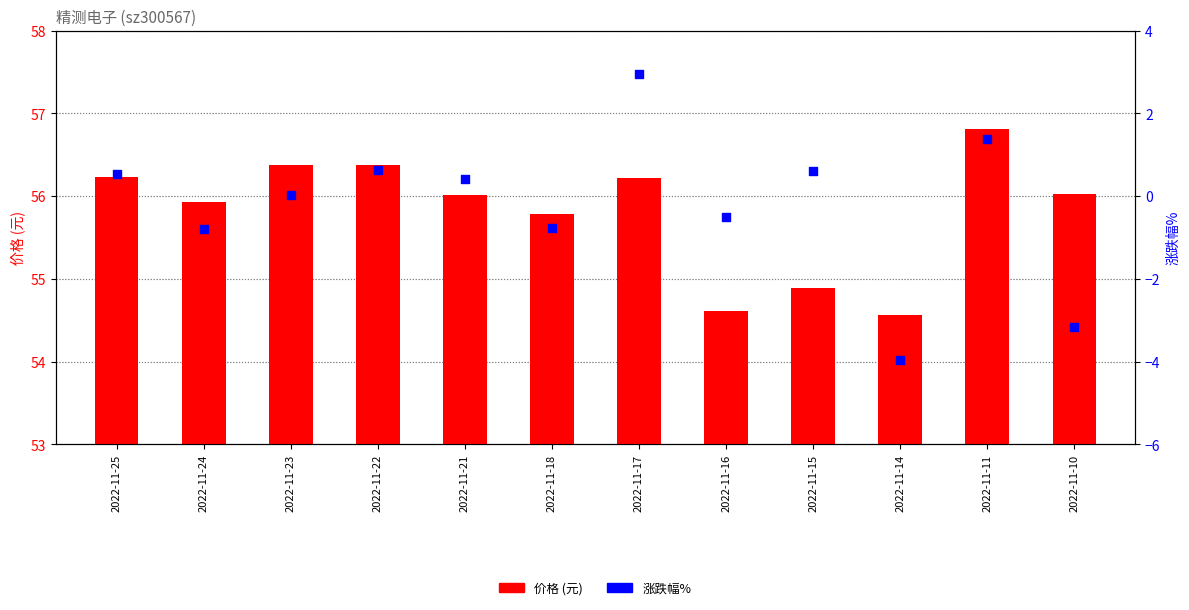

Which series has the widest spread of Y values?

涨跌幅%